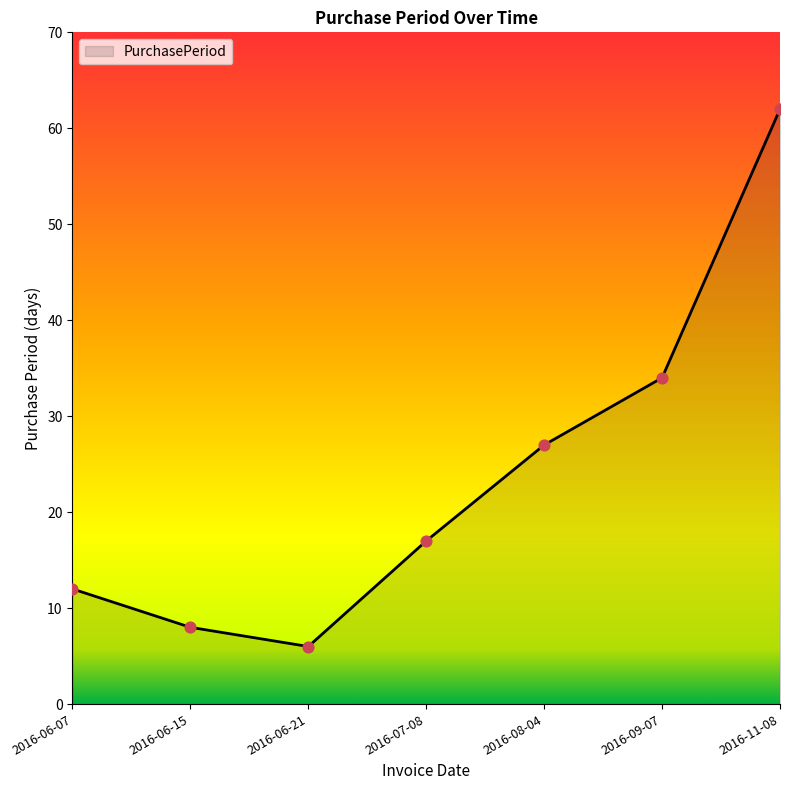

What is the change in value from 2016-06-07 to 2016-08-04?

+15